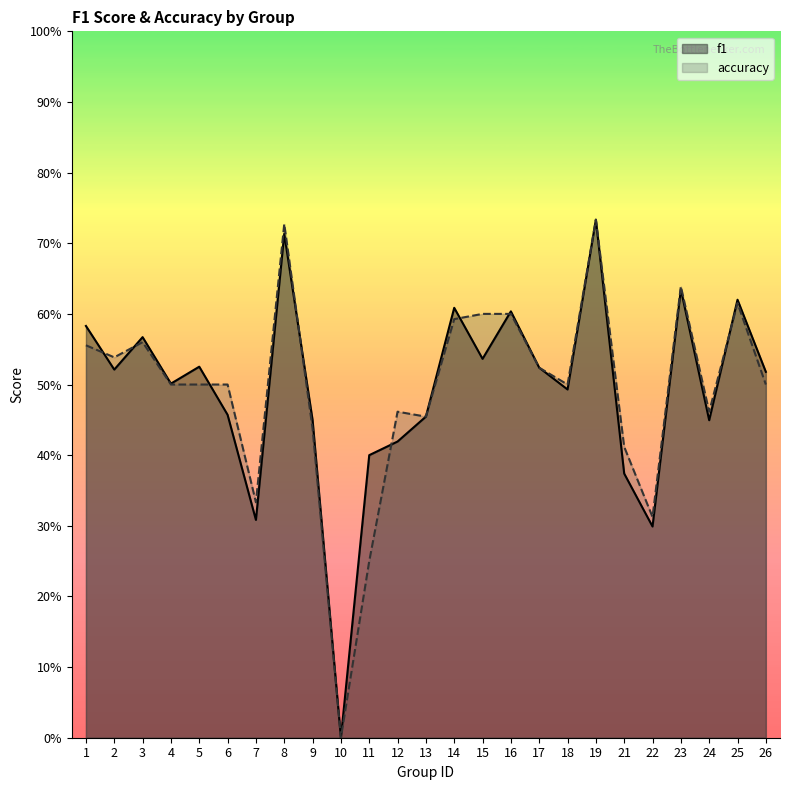

What is the value of the accuracy point at the 23rd from the left?

0.5